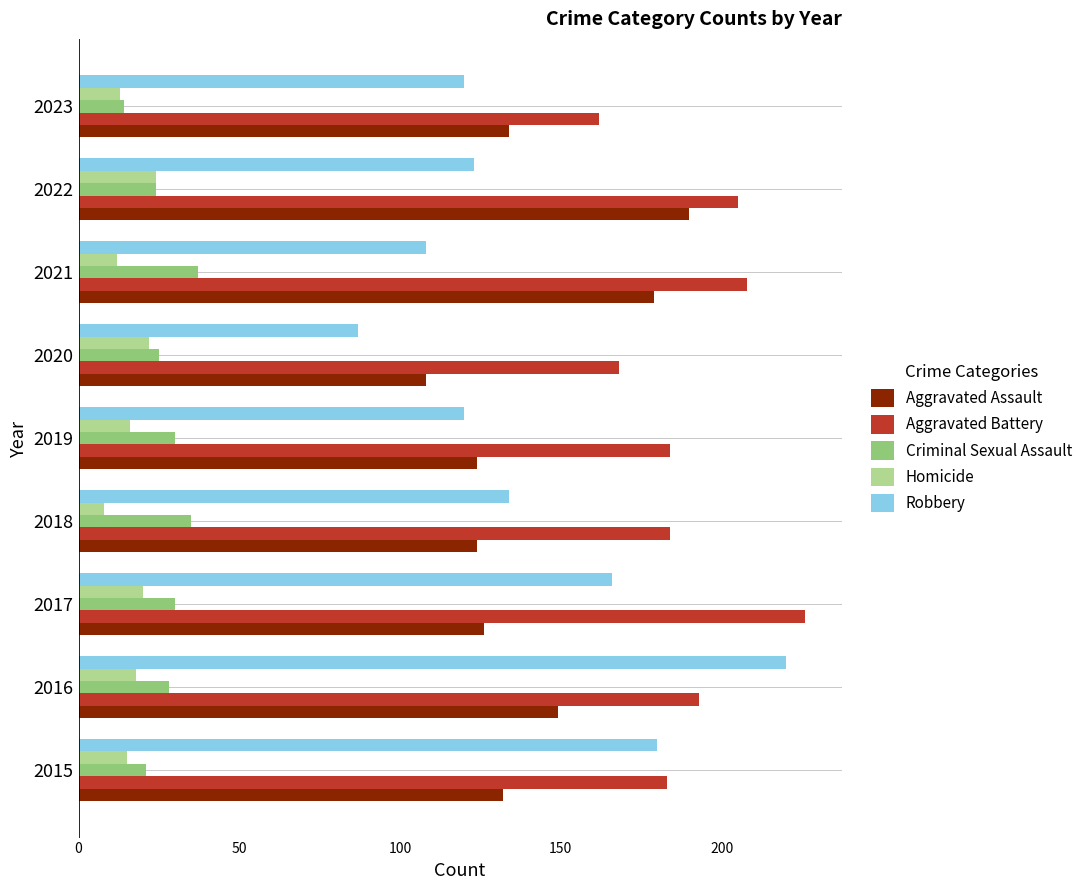

Where is Aggravated Assault nearest to the value 149?

2016